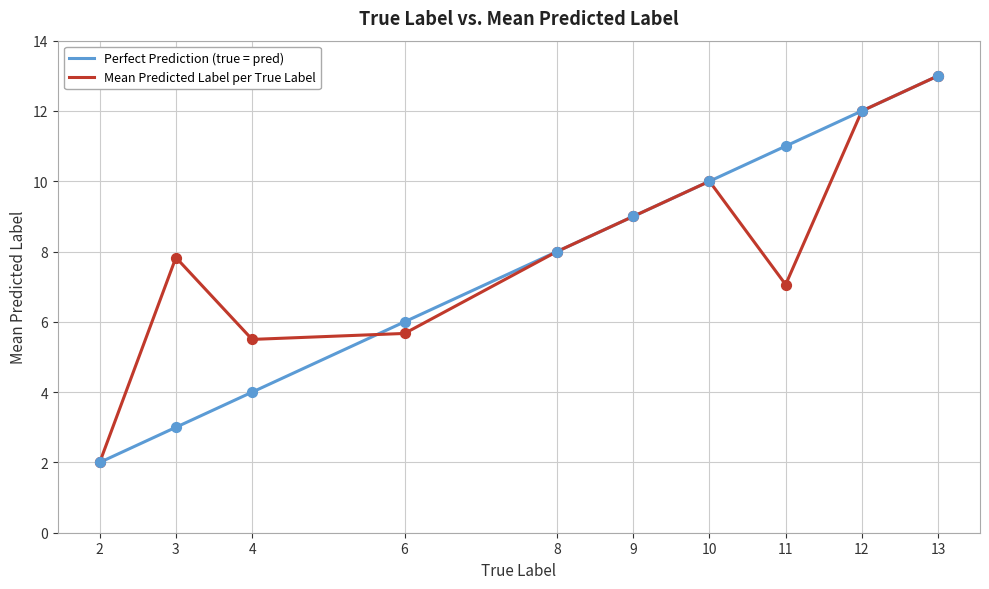

What is the total value across all series at 10?

20.0